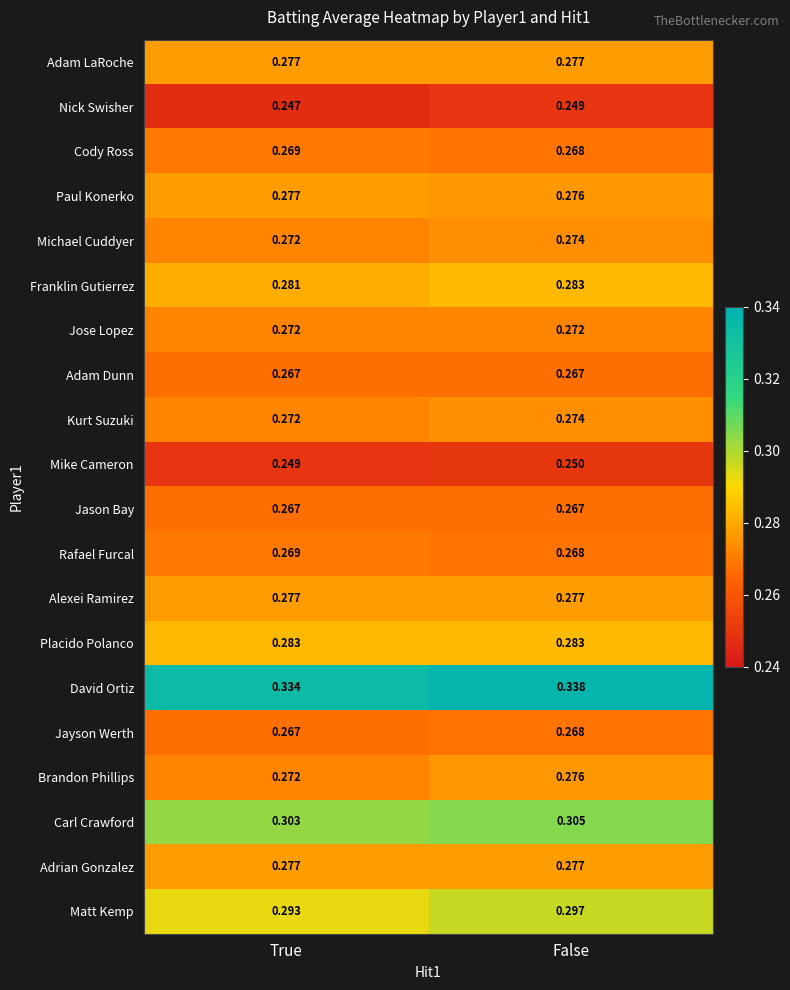

List the labels in order of Franklin Gutierrez value, smallest first.

True, False